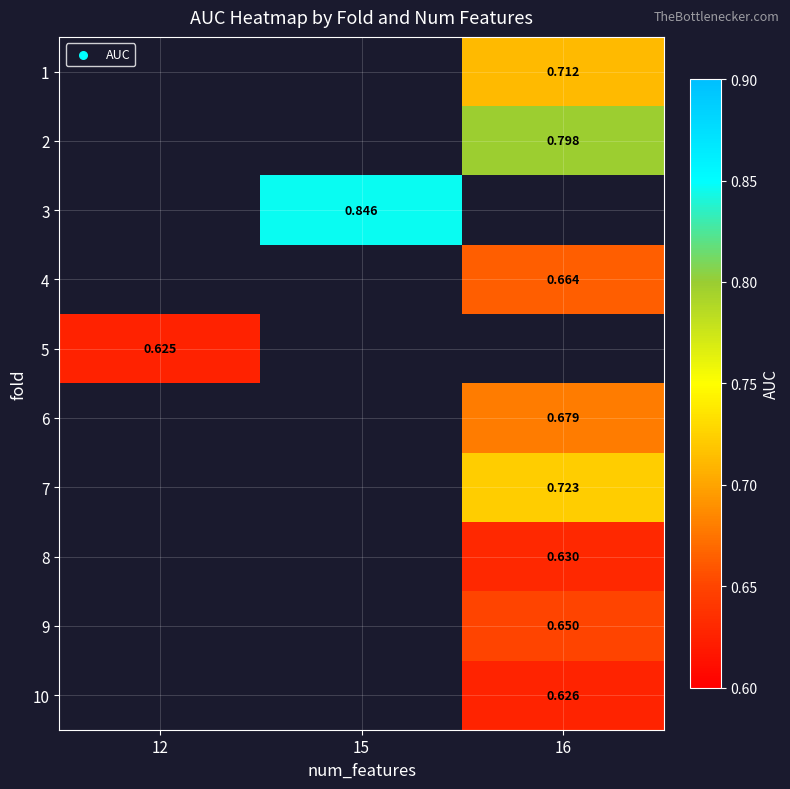

How many values in row_3 are above zero?

1